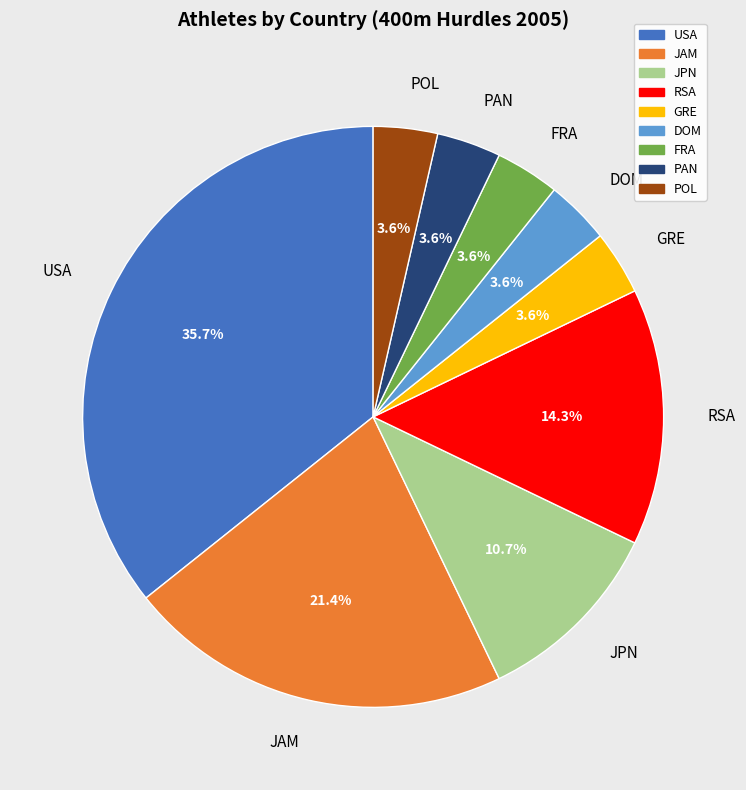

Do RSA and DOM together represent more than half of the pie?

No